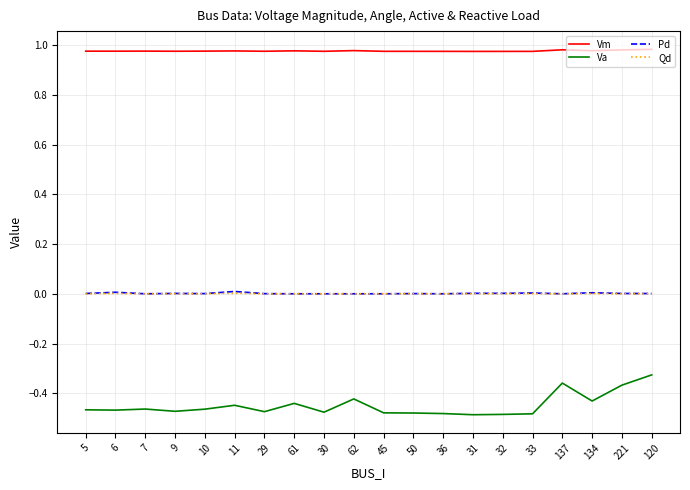

True or false: Qd and Va intersect in this chart.

False